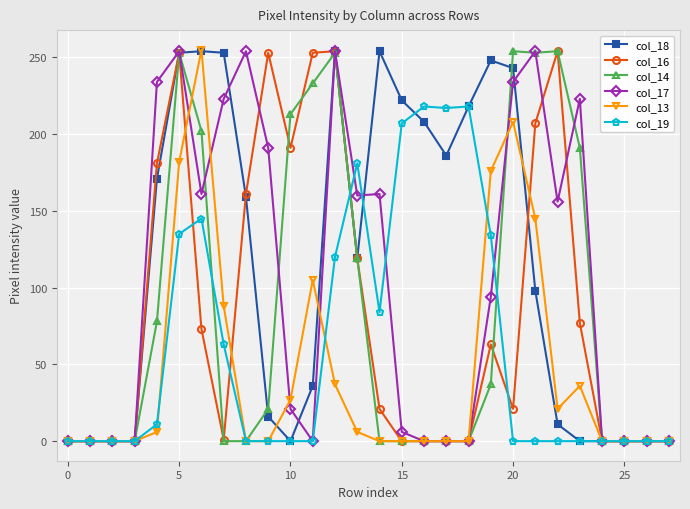

True or false: col_17 has more than 0 interior local peaks.

True